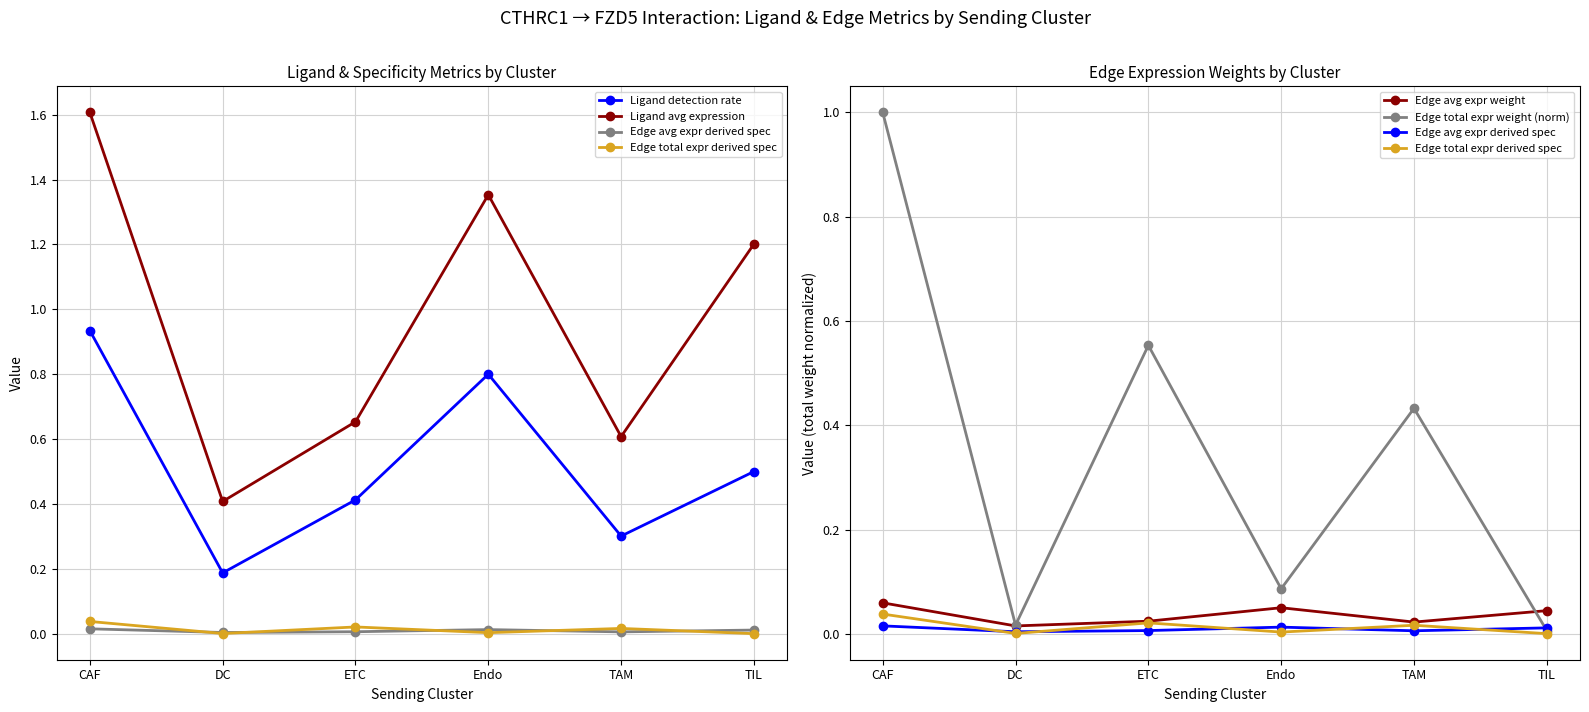

What are all the series names shown in the legend?

Ligand detection rate, Ligand avg expression, Edge avg expr derived spec, Edge total expr derived spec, Edge avg expr weight, Edge total expr weight (norm)